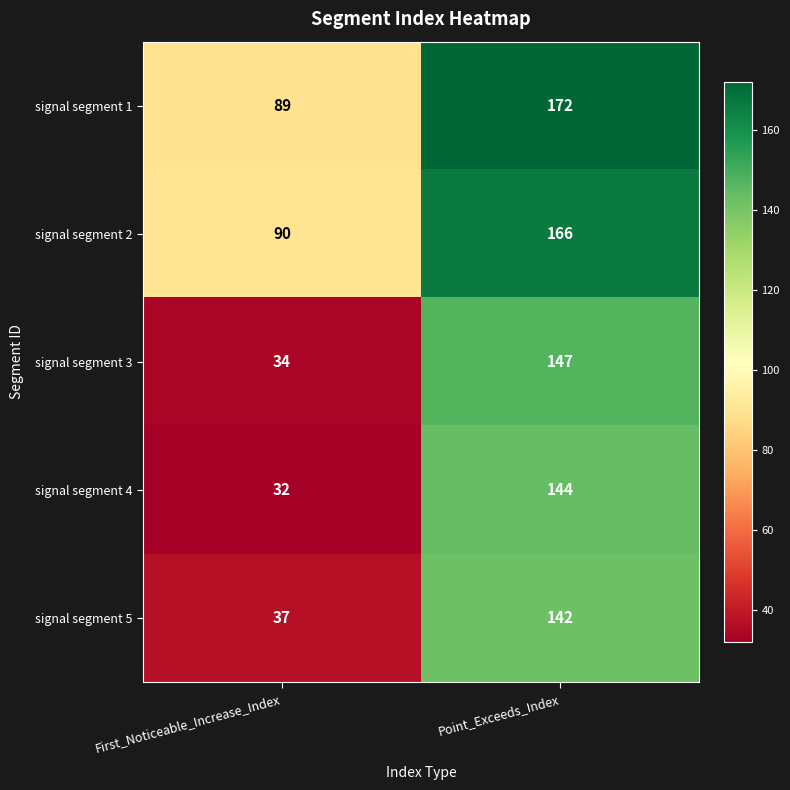

Where is signal segment 2 nearest to the value 128?

First_Noticeable_Increase_Index